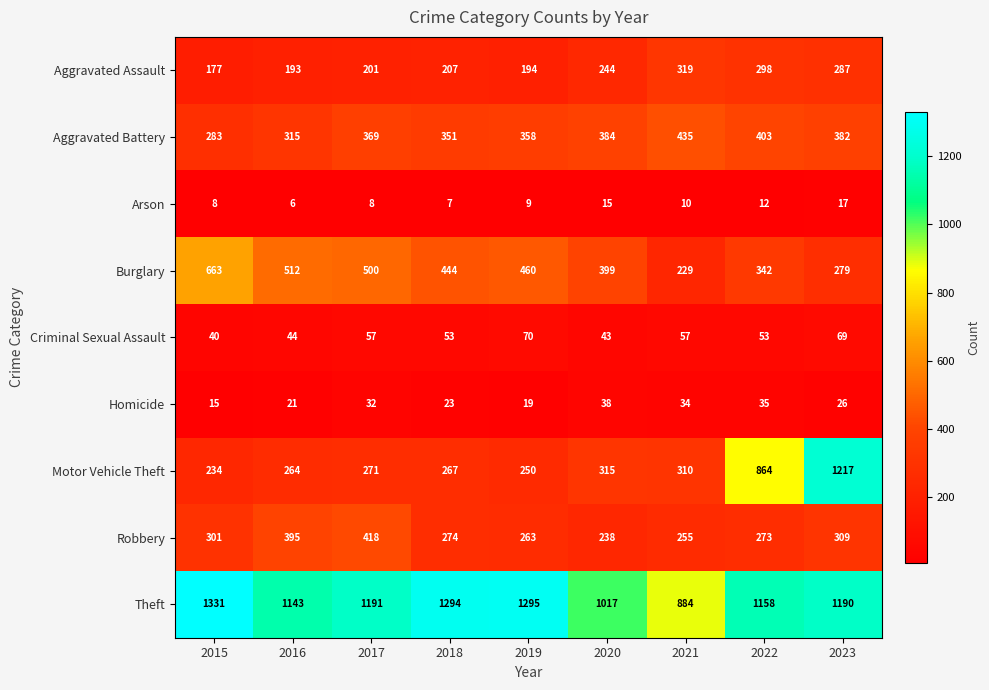

What is the sum of all Homicide values?

243